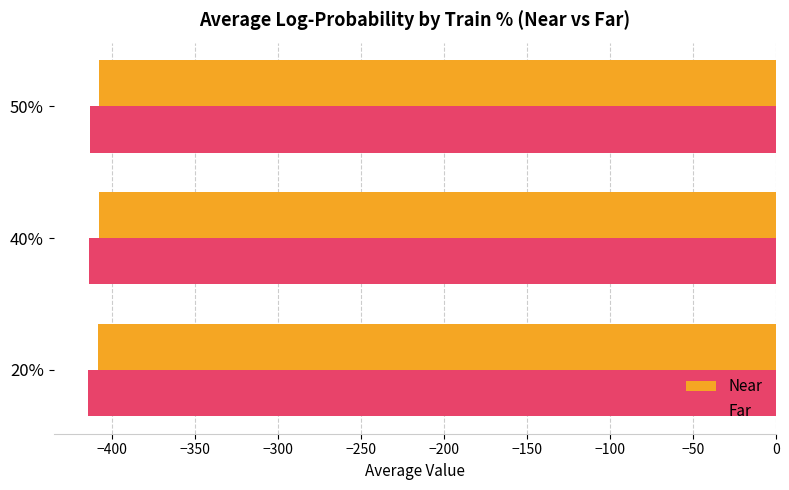

What is the difference between the second highest and minimum values in the Far series?

0.8